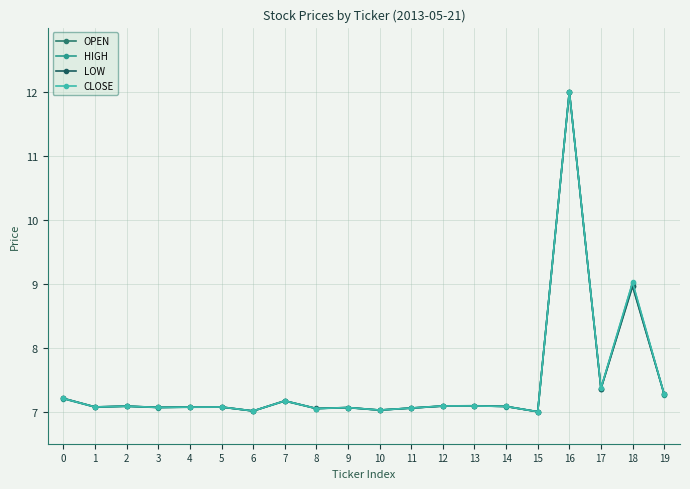

Reading left to right, transcribe all the data shown in this chart.

OPEN: 0=7.2	1=7.1	2=7.1	3=7.1	4=7.1	5=7.1	6=7.0	7=7.2	8=7.0	9=7.1	10=7.0	11=7.1	12=7.1	13=7.1	14=7.1	15=7.0	16=12.0	17=7.4	18=9.0	19=7.3
HIGH: 0=7.2	1=7.1	2=7.1	3=7.1	4=7.1	5=7.1	6=7.0	7=7.2	8=7.0	9=7.1	10=7.0	11=7.1	12=7.1	13=7.1	14=7.1	15=7.0	16=12.0	17=7.4	18=9.0	19=7.3
LOW: 0=7.2	1=7.1	2=7.1	3=7.1	4=7.1	5=7.1	6=7.0	7=7.2	8=7.1	9=7.1	10=7.0	11=7.1	12=7.1	13=7.1	14=7.1	15=7.0	16=12.0	17=7.4	18=9.0	19=7.3
CLOSE: 0=7.2	1=7.1	2=7.1	3=7.1	4=7.1	5=7.1	6=7.0	7=7.2	8=7.0	9=7.1	10=7.0	11=7.1	12=7.1	13=7.1	14=7.1	15=7.0	16=12.0	17=7.4	18=9.0	19=7.3